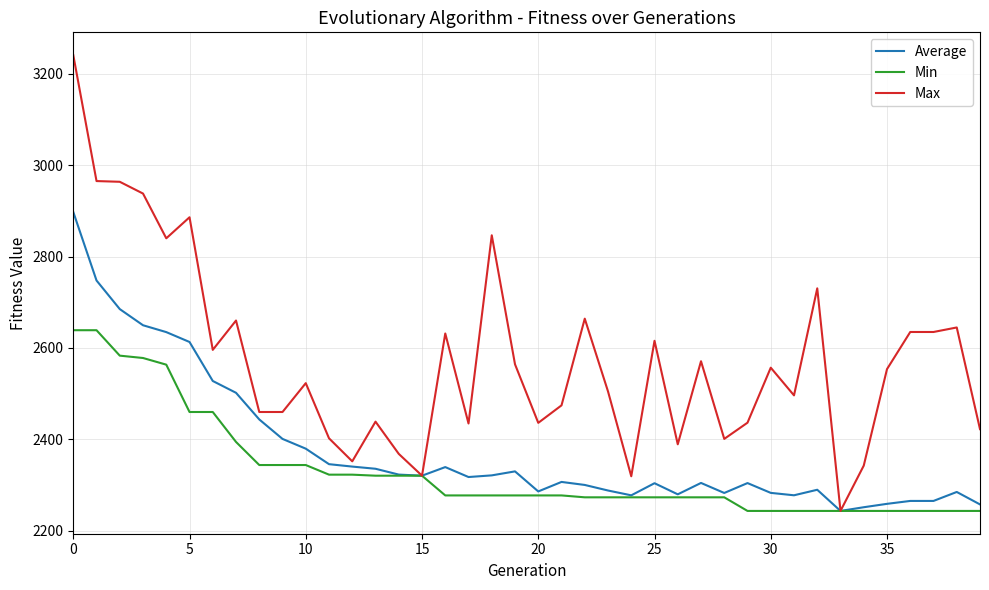

Rank the series by their maximum value, from lowest to highest.

Min, Average, Max